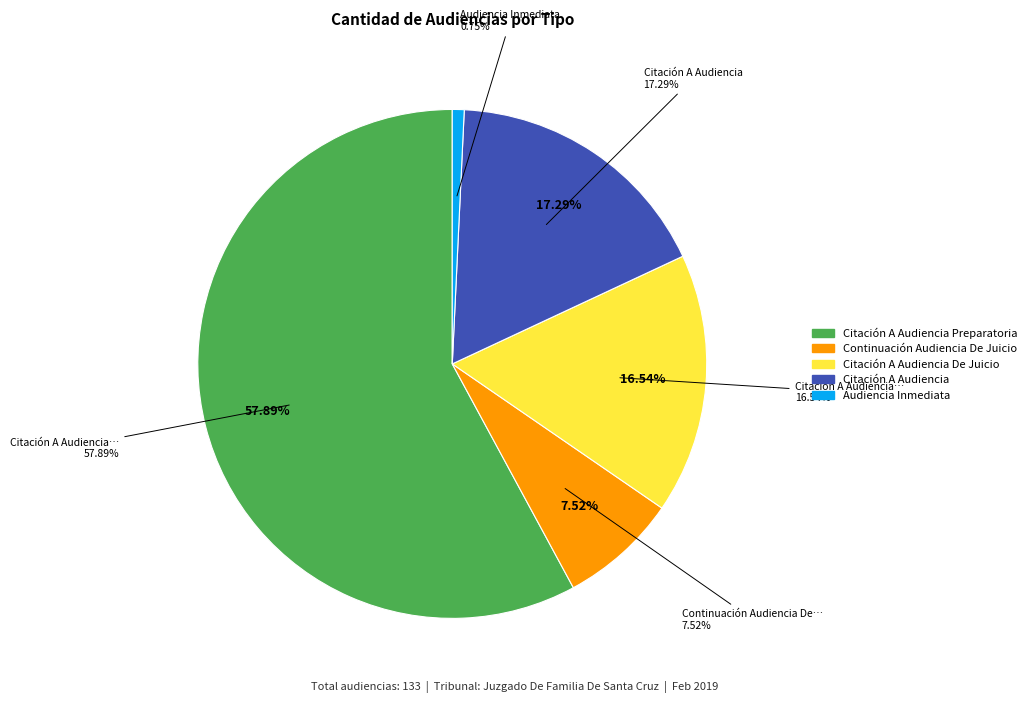

Which slice is the smallest?

Audiencia Inmediata